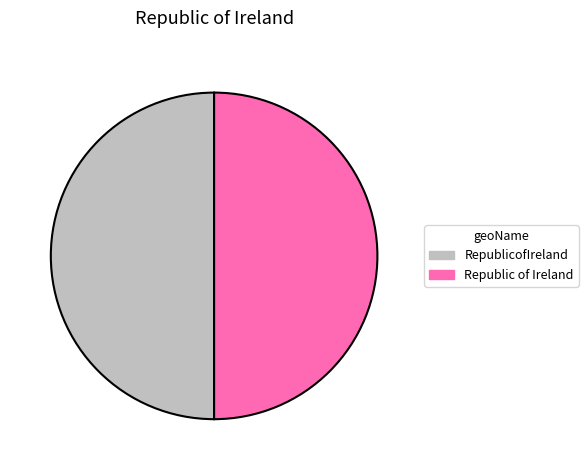

The Republic of Ireland slice represents 39% of the pie. True or false?

False